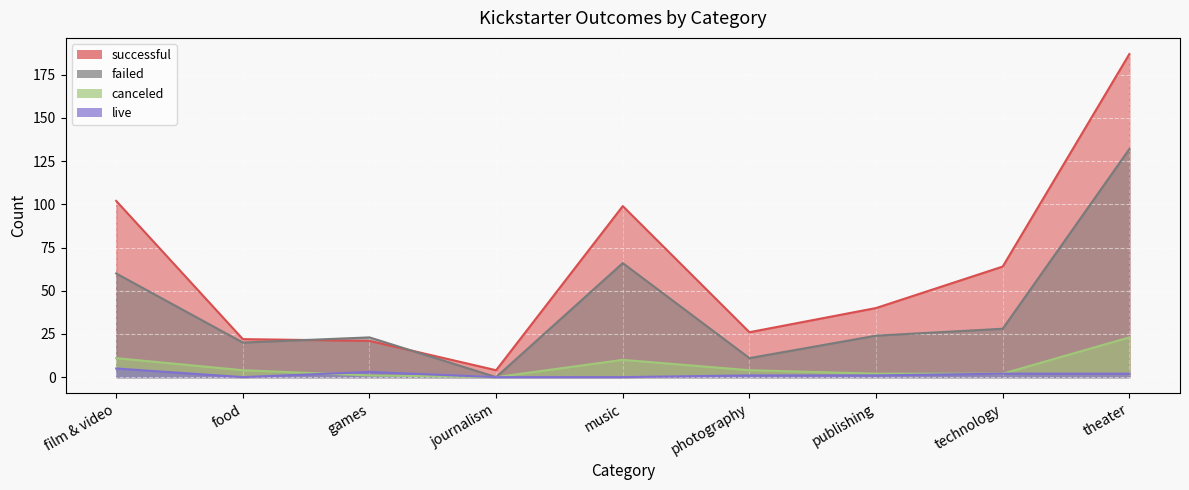

Reading left to right, what are all the values shown in this chart?

canceled: film & video=11	food=4	games=1	journalism=0	music=10	photography=4	publishing=2	technology=2	theater=23
failed: film & video=60	food=20	games=23	journalism=0	music=66	photography=11	publishing=24	technology=28	theater=132
live: film & video=5	food=0	games=3	journalism=0	music=0	photography=1	publishing=1	technology=2	theater=2
successful: film & video=102	food=22	games=21	journalism=4	music=99	photography=26	publishing=40	technology=64	theater=187